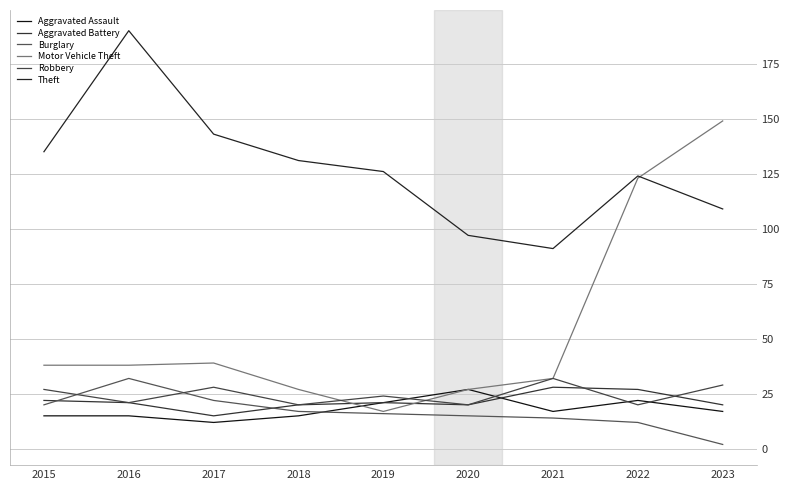

What is the minimum value for Theft?

91